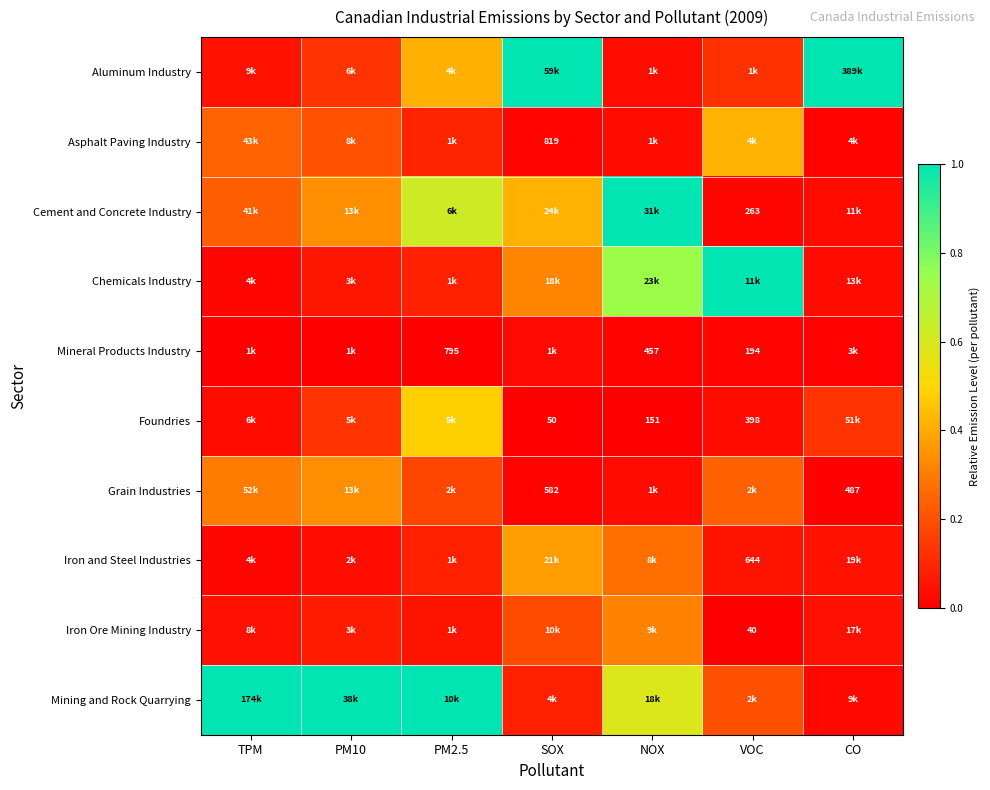

What is the spread (max minus min) of values at NOX?

1.0